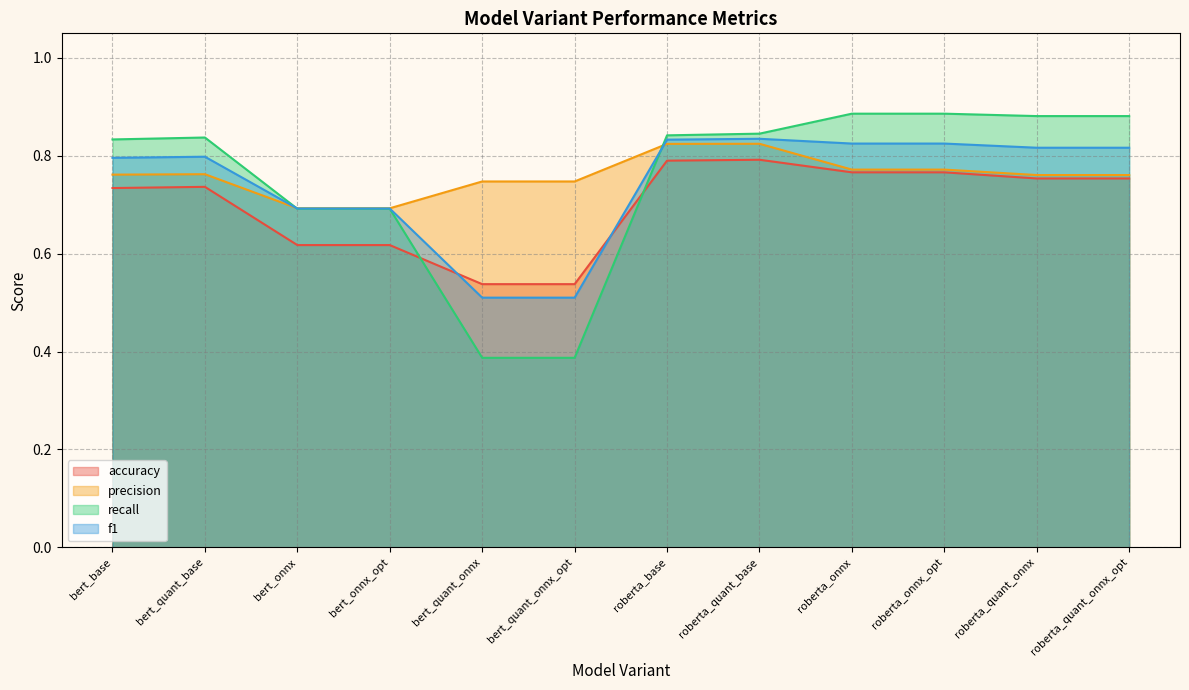

Read the recall value at bert_onnx.

0.7